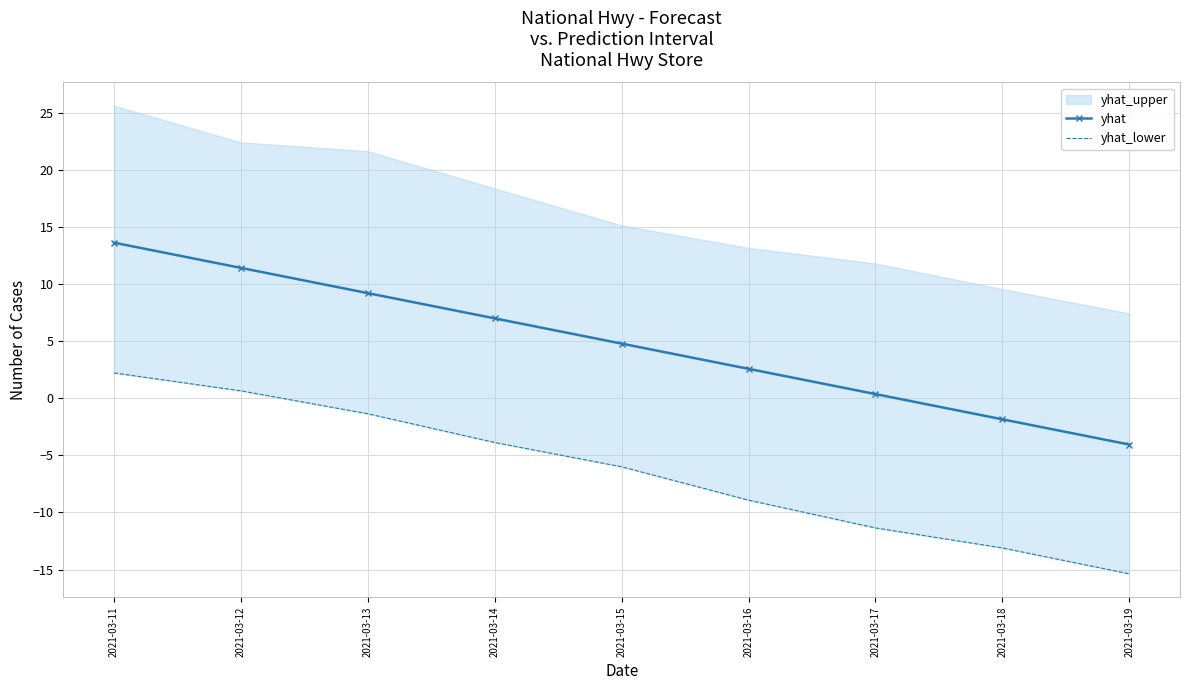

How many values in the yhat_lower series are below -6?

5